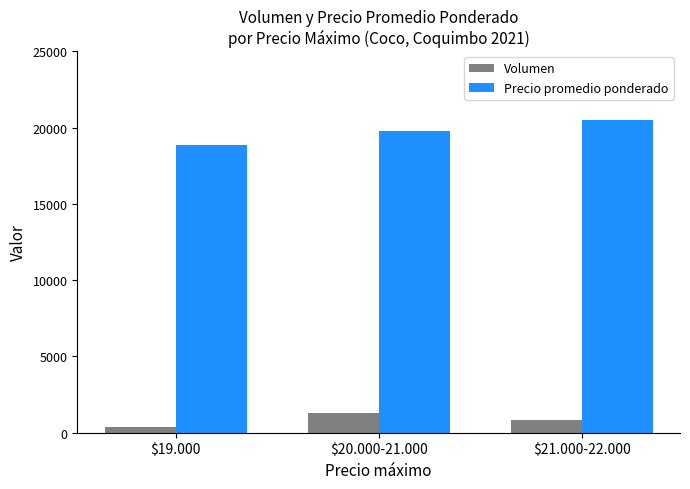

What is the spread (max minus min) of values at $21.000-22.000?

19680